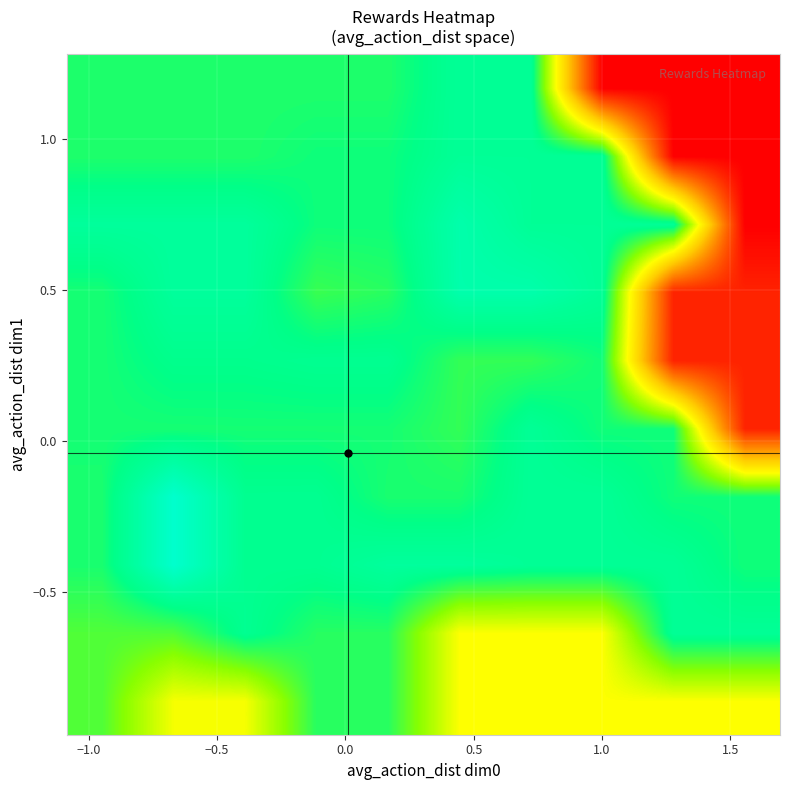

What is the minimum value shown in the chart?

-0.2